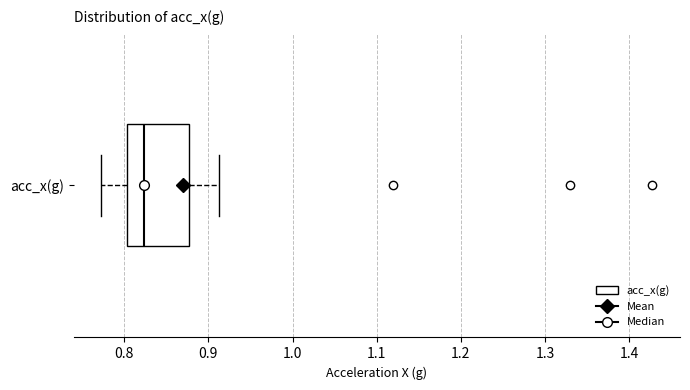

Read this box plot against the x-axis: the position of the median line, the range covered by the box, and the ends of both whiskers. The values are not printed on the chart, so give them approximately, as read against the axis.

median 0.82, box 0.80 to 0.88, whiskers 0.77 to 0.91